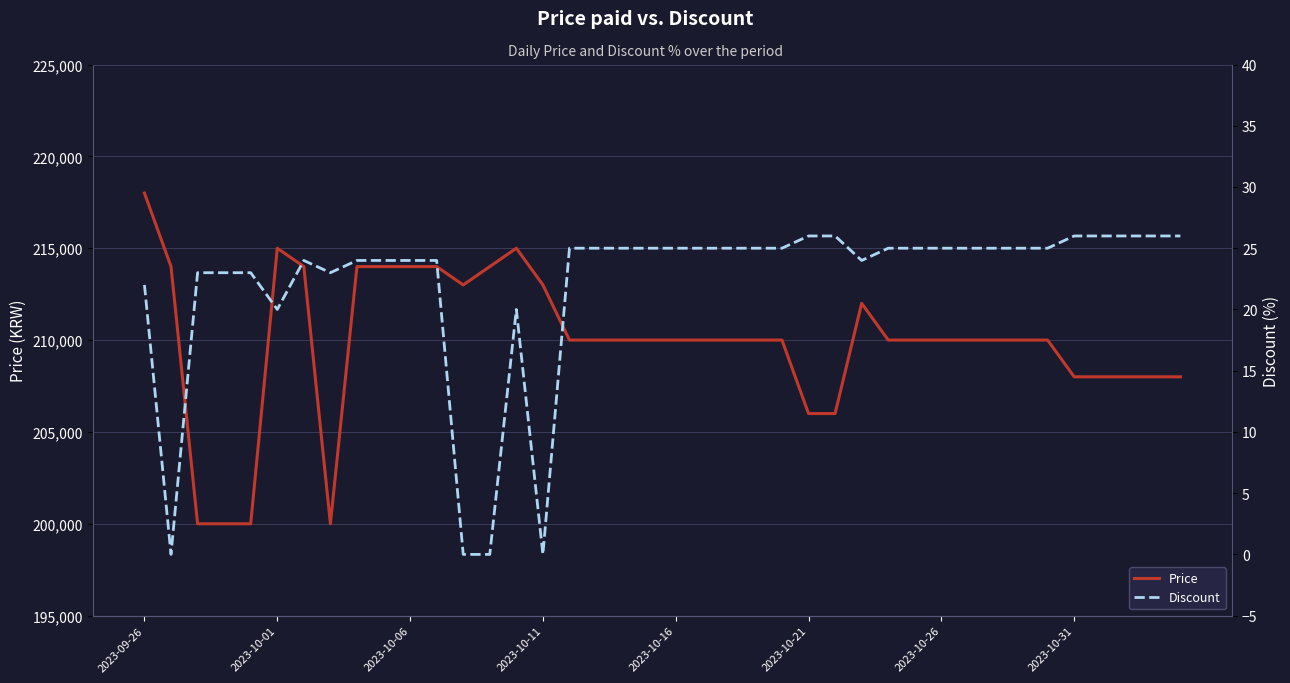

True or false: Discount has more than 2 interior local peaks.

False